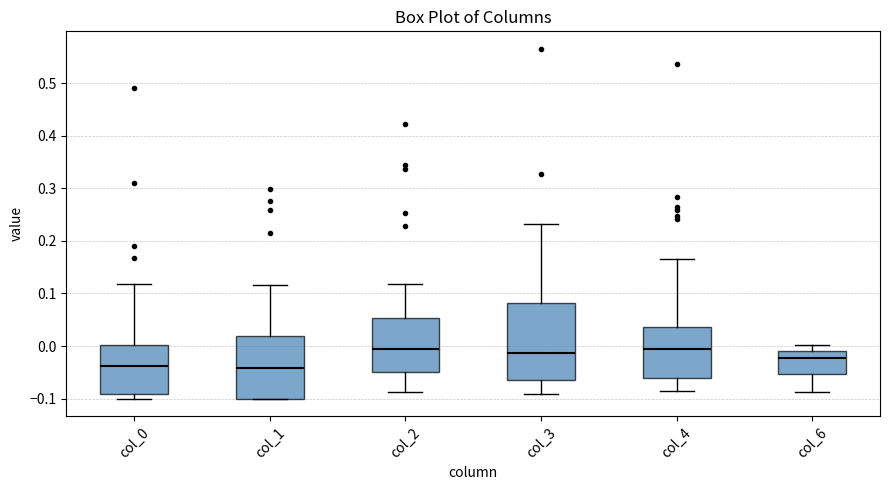

Comparing the boxes themselves (not the whiskers), which one is the tallest?

col_3